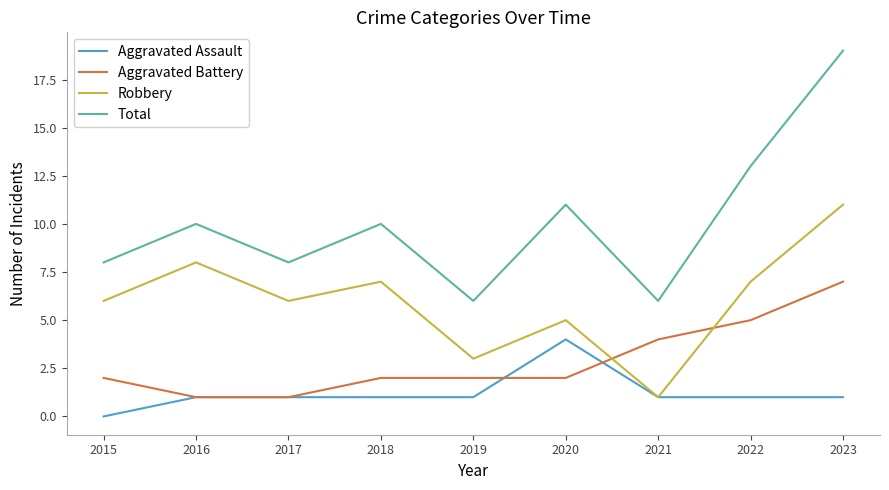

Which series has the widest spread of values?

Total